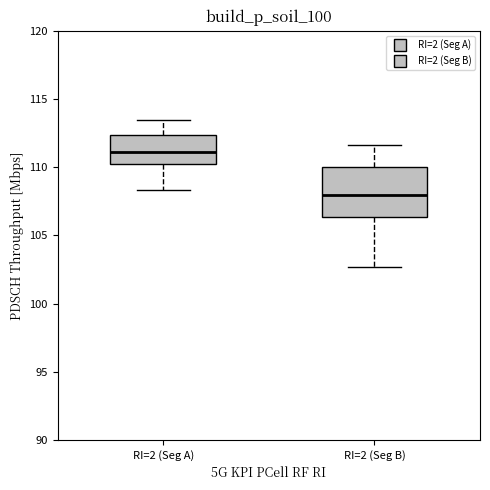

Reading left to right, transcribe this box plot: for each box, give where its median line is, the range the box spans, and where its two whiskers end, as read against the y-axis. The values are not printed on the chart, so give them approximately, as read against the axis.

RI=2 (Seg A): median 111.0, box 110.0 to 112.5, whiskers 108.5 to 113.5
RI=2 (Seg B): median 108.0, box 106.5 to 110.0, whiskers 102.5 to 111.5